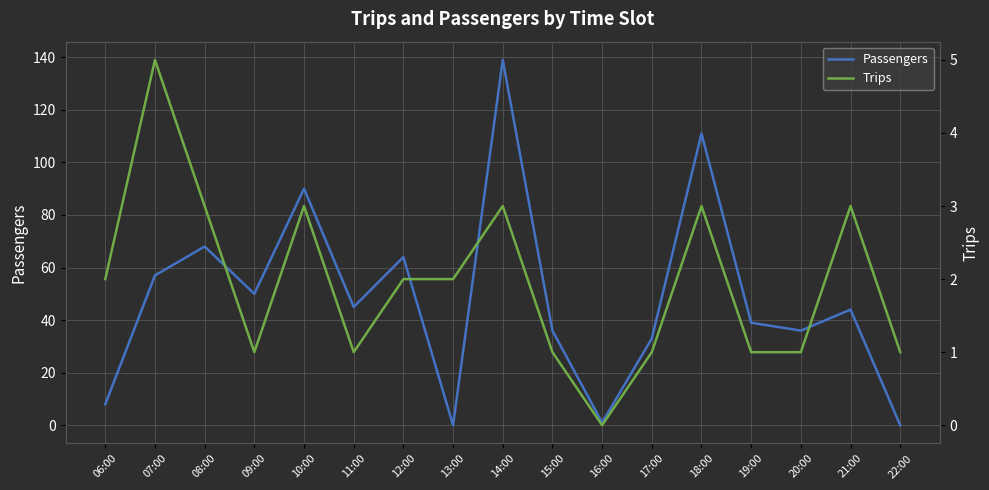

Reading left to right, list all the values displayed in this chart.

Passengers: 06:00=8	07:00=57	08:00=68	09:00=50	10:00=90	11:00=45	12:00=64	13:00=0	14:00=139	15:00=36	16:00=1	17:00=33	18:00=111	19:00=39	20:00=36	21:00=44	22:00=0
Trips: 06:00=2	07:00=5	08:00=3	09:00=1	10:00=3	11:00=1	12:00=2	13:00=2	14:00=3	15:00=1	16:00=0	17:00=1	18:00=3	19:00=1	20:00=1	21:00=3	22:00=1